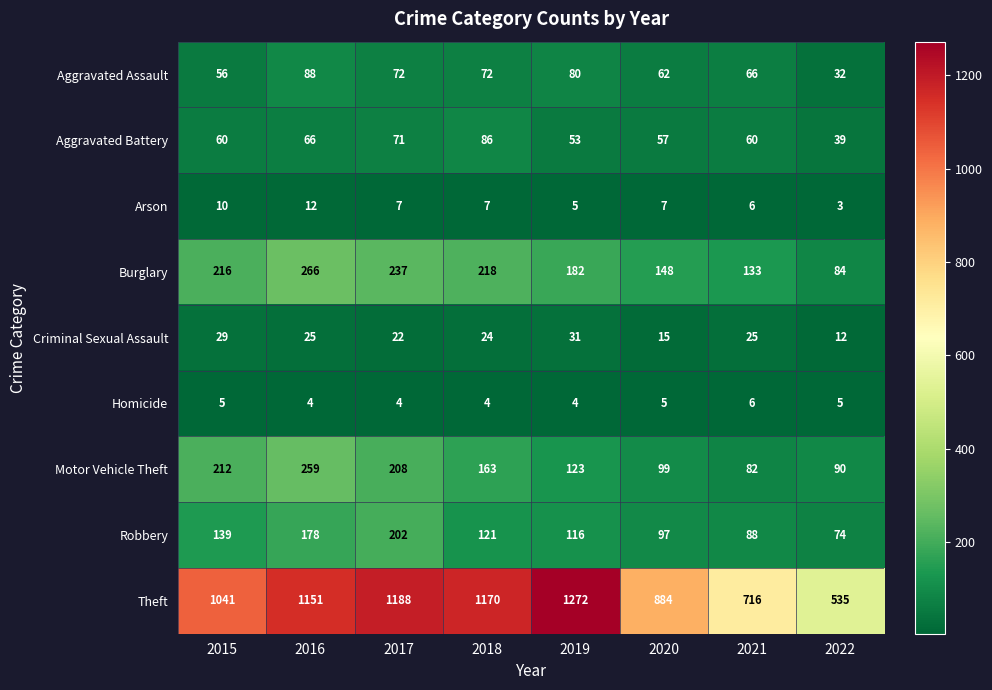

How many Homicide values are between 4 and 5?

7